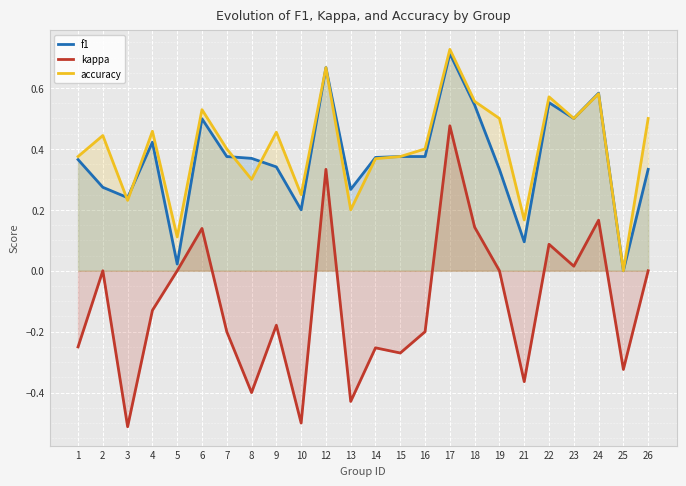

The value of kappa at 26 is 0.0. True or false?

True